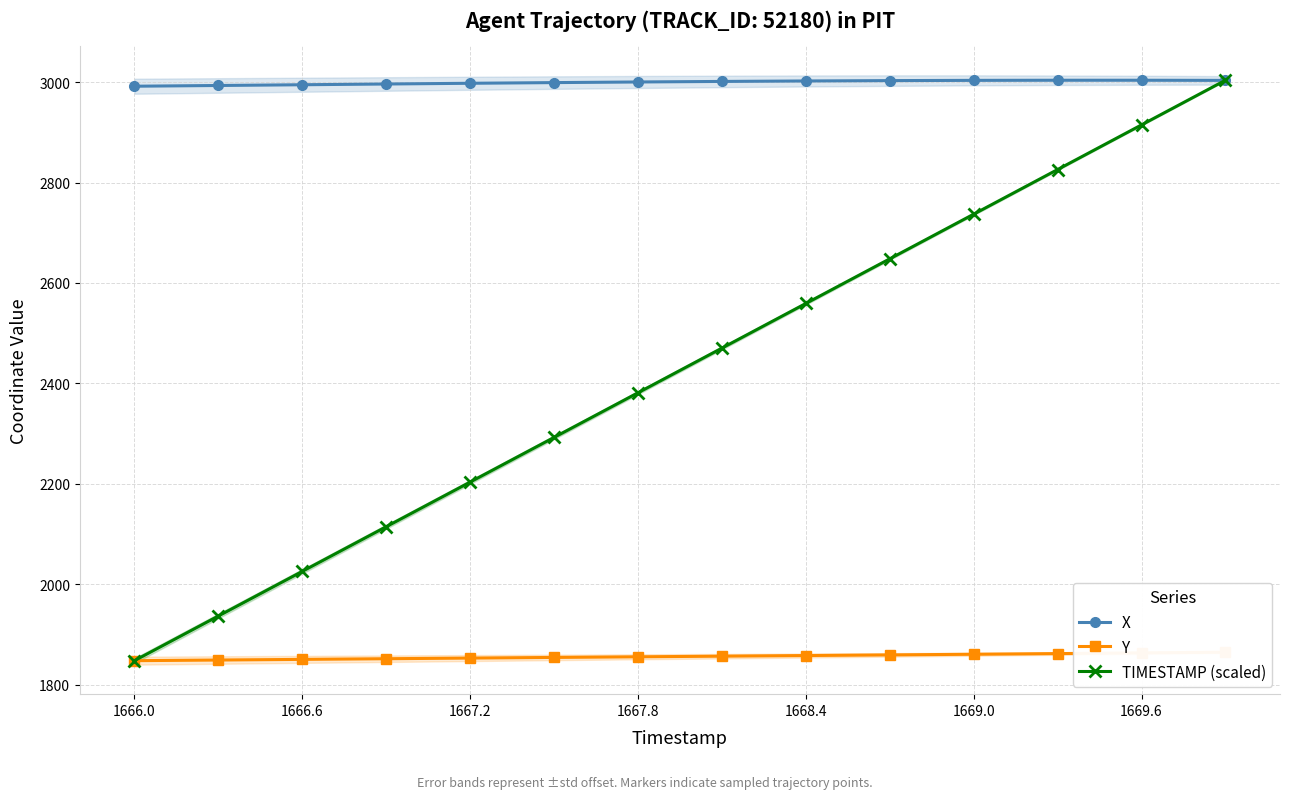

True or false: TIMESTAMP (scaled) has more than 2 points higher than both neighbors.

False